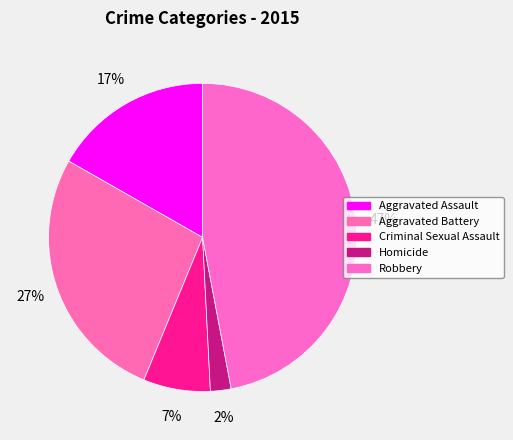

To the nearest percent, what is the average slice percentage?

20%